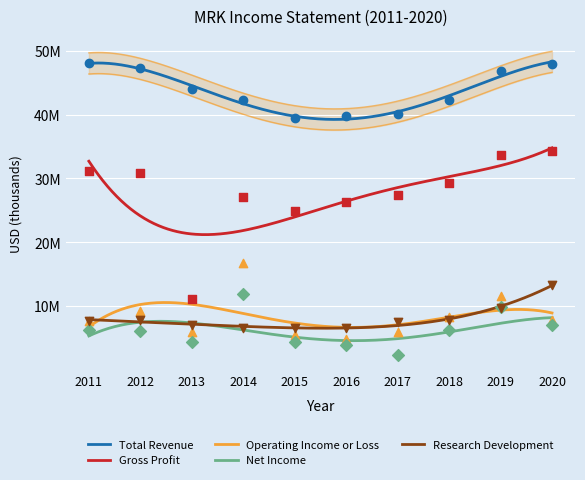

Is the value of Gross Profit at 2016 greater than the value of Research Development at 2013?

Yes